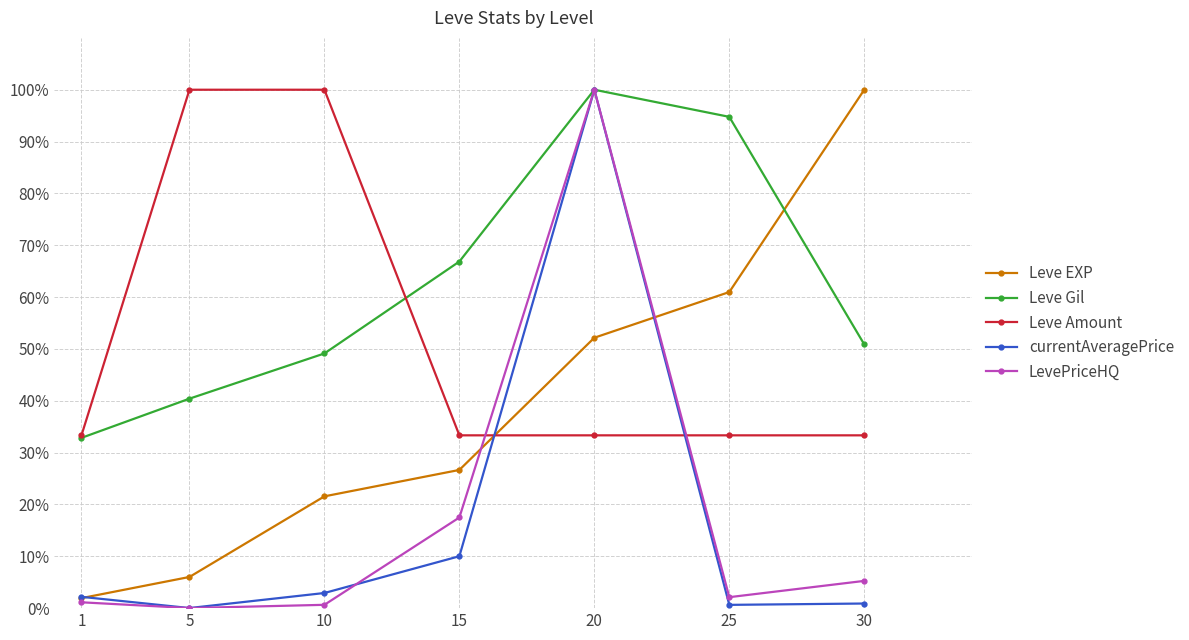

Which series ends up on top after the final intersection of Leve Gil and Leve EXP?

Leve EXP